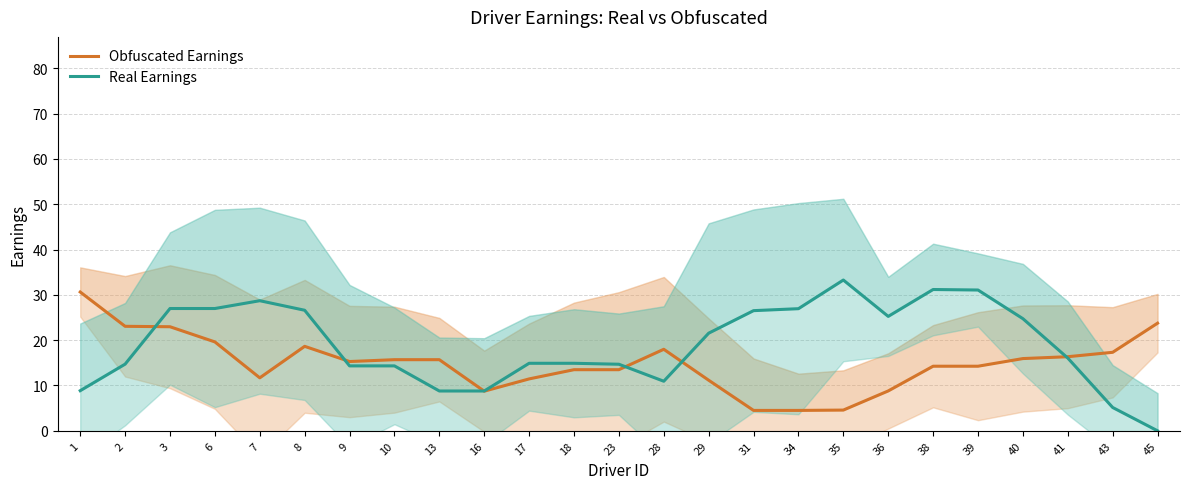

How many lines are shown in the chart?

2